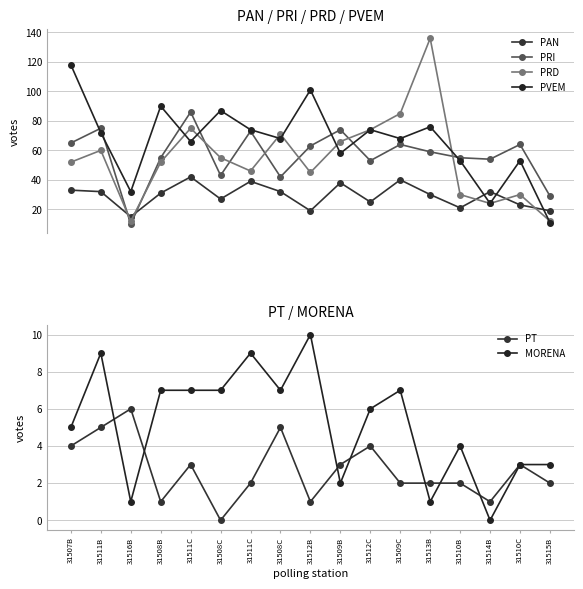

Where is the first local maximum for PT?

31516B